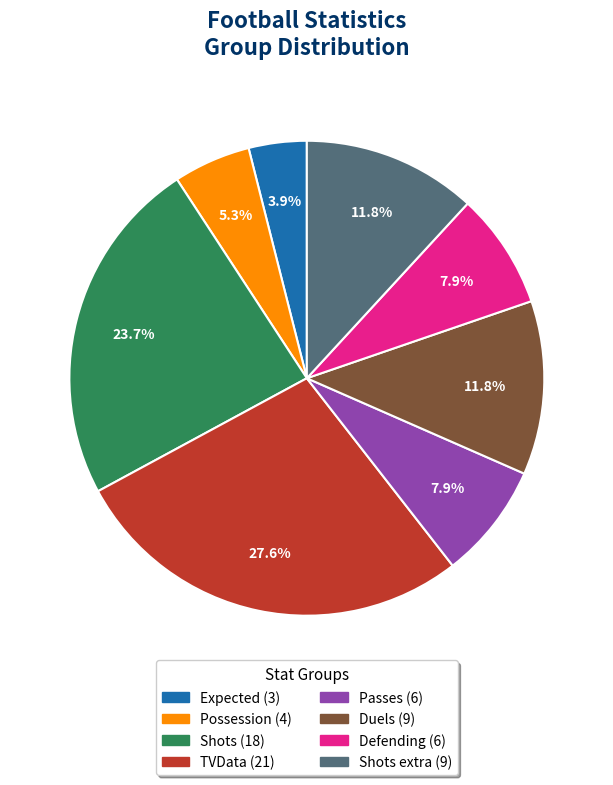

Does any single category account for the majority?

No